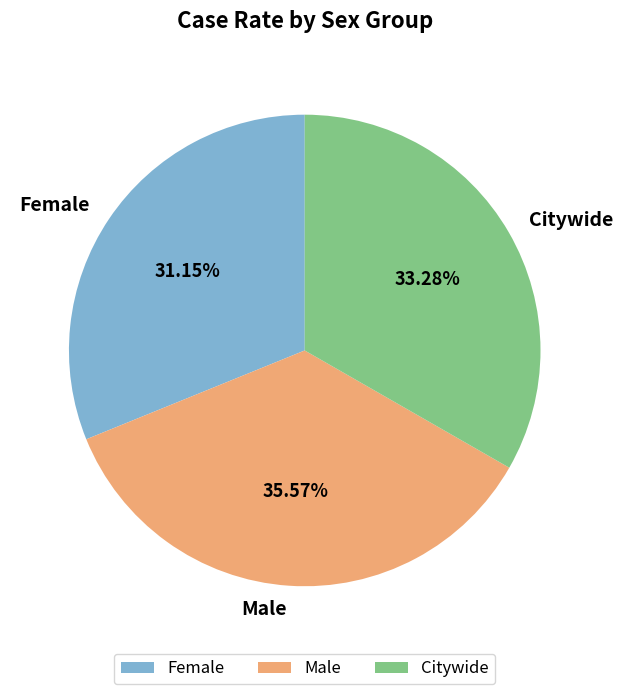

Does any single category account for the majority?

No